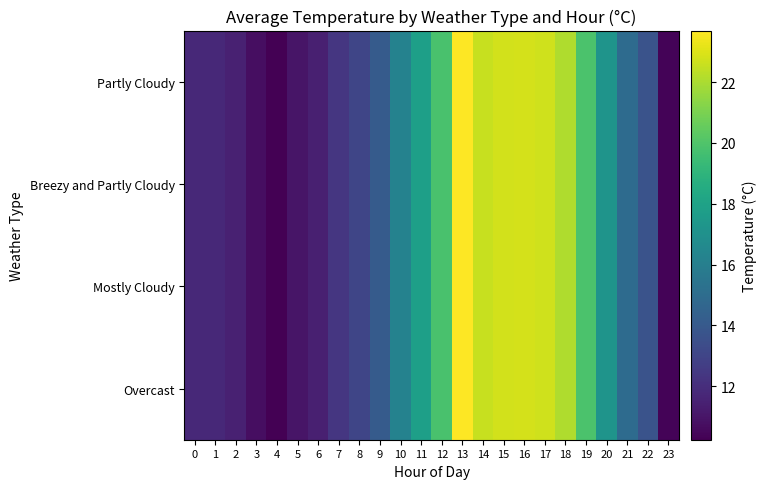

Reading right to left, transcribe all the data shown in this chart.

Partly Cloudy: 23=10.4	22=13.7	21=14.9	20=17.2	19=19.9	18=22.1	17=22.7	16=22.8	15=22.8	14=22.6	13=23.7	12=19.8	11=17.9	10=16.2	9=14.1	8=13.1	7=12.4	6=11.4	5=11.0	4=10.2	3=10.7	2=11.4	1=11.8	0=11.8
Breezy and Partly Cloudy: 23=10.4	22=13.7	21=14.9	20=17.2	19=19.9	18=22.1	17=22.7	16=22.8	15=22.8	14=22.6	13=23.7	12=19.8	11=17.9	10=16.2	9=14.1	8=13.1	7=12.4	6=11.4	5=11.0	4=10.2	3=10.7	2=11.4	1=11.8	0=11.8
Mostly Cloudy: 23=10.4	22=13.7	21=14.9	20=17.2	19=19.9	18=22.1	17=22.7	16=22.8	15=22.8	14=22.6	13=23.7	12=19.8	11=17.9	10=16.2	9=14.1	8=13.1	7=12.4	6=11.4	5=11.0	4=10.2	3=10.7	2=11.4	1=11.8	0=11.8
Overcast: 23=10.4	22=13.7	21=14.9	20=17.2	19=19.9	18=22.1	17=22.7	16=22.8	15=22.8	14=22.6	13=23.7	12=19.8	11=17.9	10=16.2	9=14.1	8=13.1	7=12.4	6=11.4	5=11.0	4=10.2	3=10.7	2=11.4	1=11.8	0=11.8